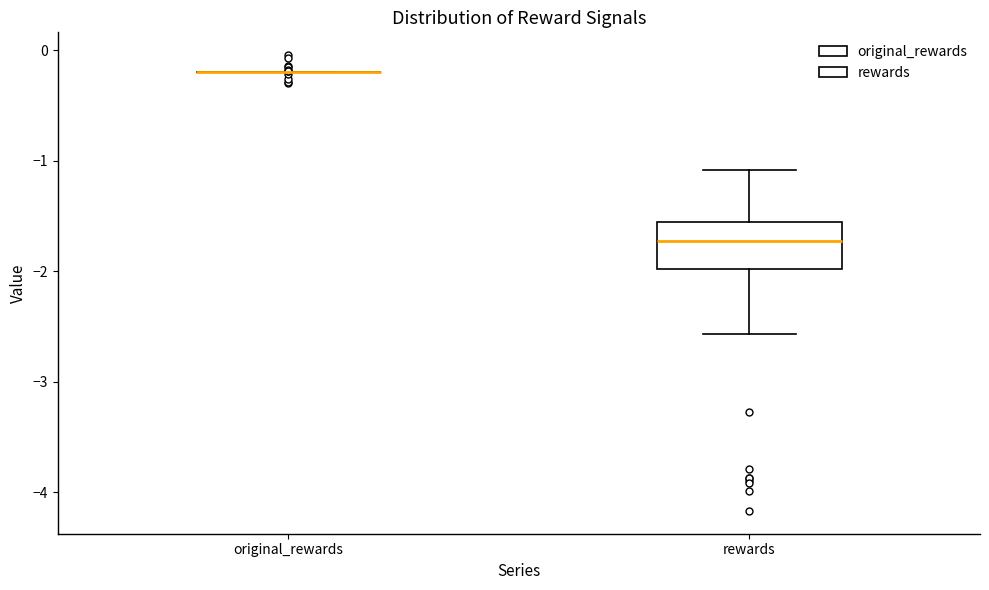

Comparing the boxes themselves (not the whiskers), which one is the tallest?

rewards